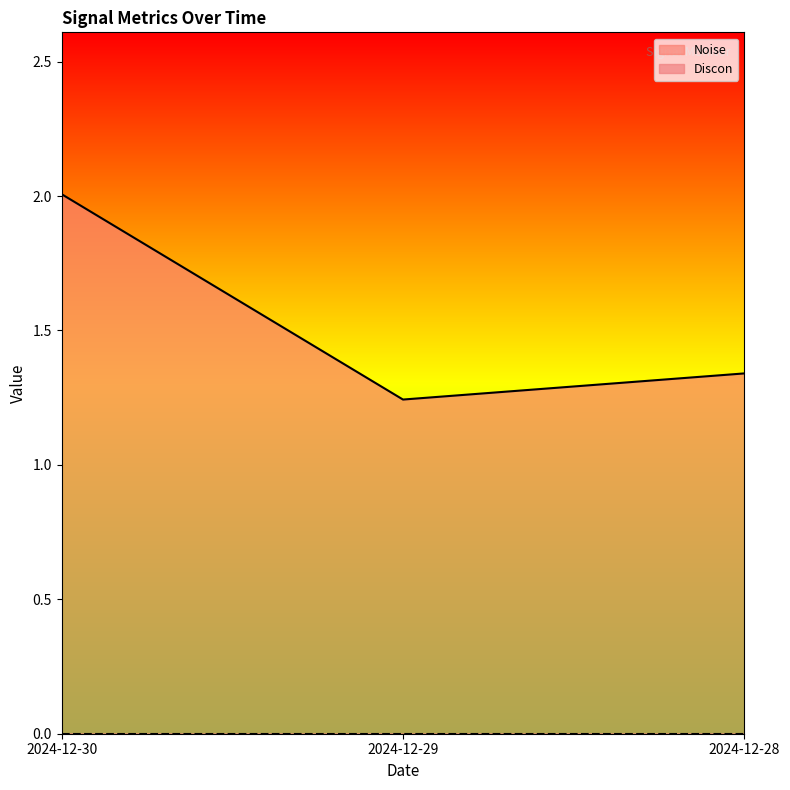

Between 2024-12-28 and 2024-12-29, which is larger?

2024-12-28